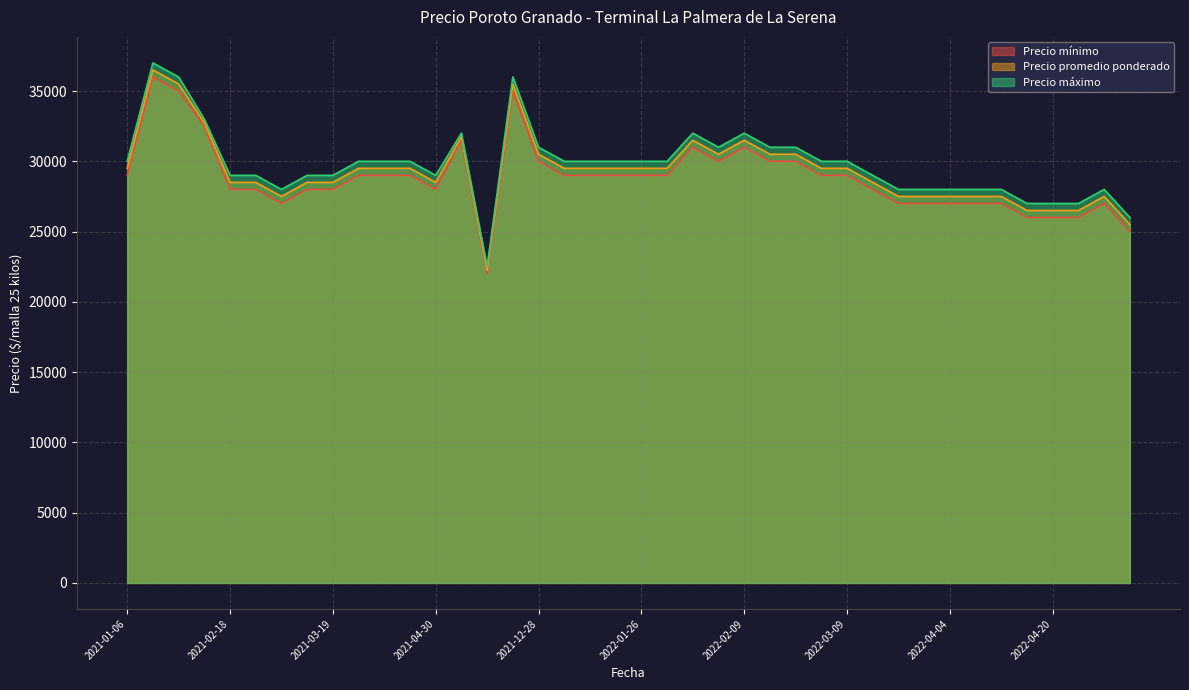

True or false: Precio máximo and Precio promedio ponderado cross at least once.

False